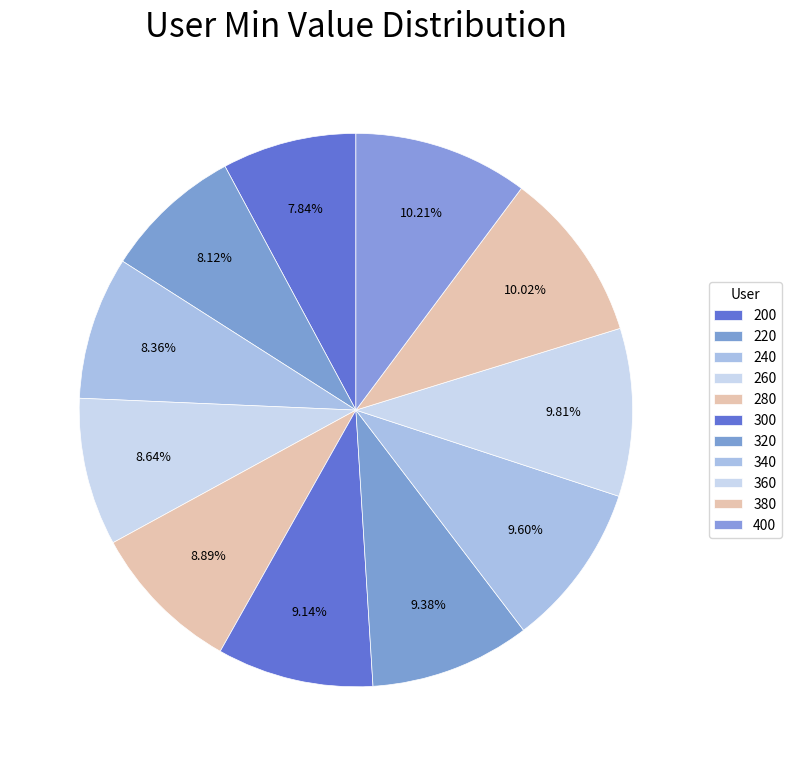

To the nearest percent, what is the average slice percentage?

9%